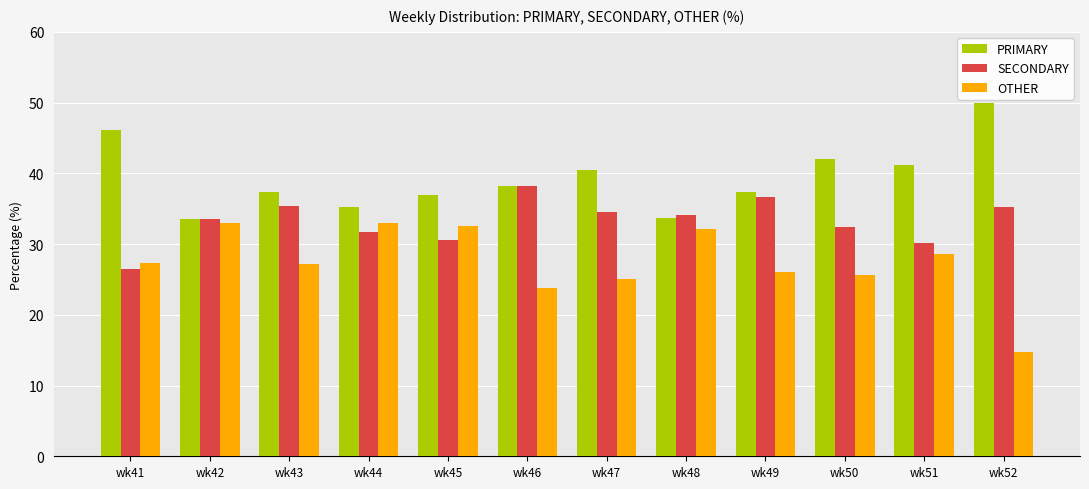

What is the average value of the SECONDARY series?

33.2